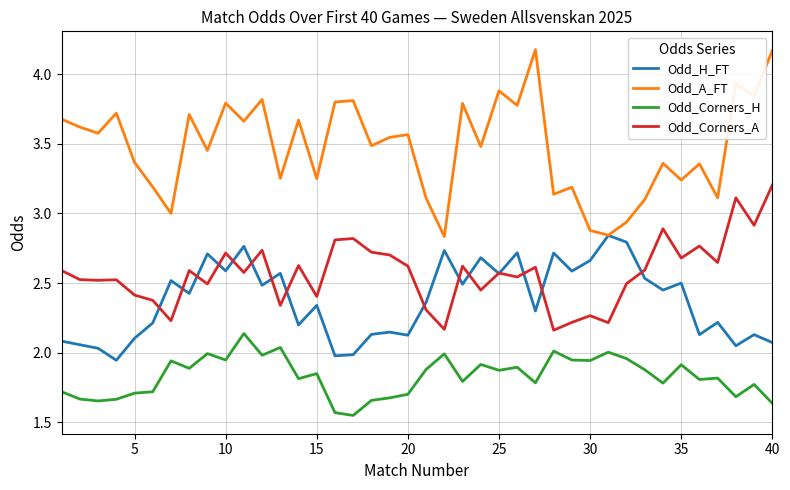

True or false: Odd_A_FT and Odd_Corners_A cross at least once.

False